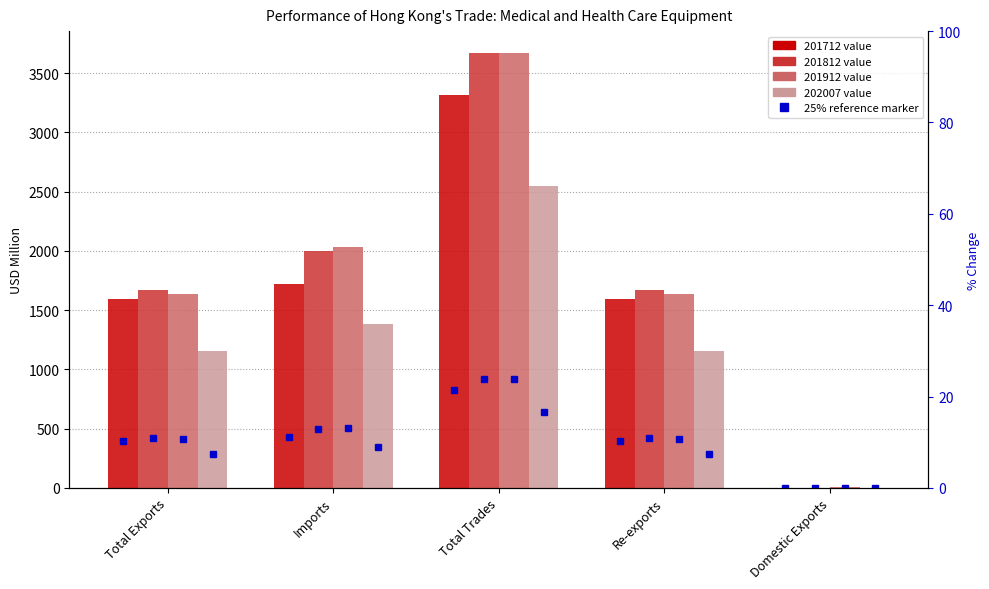

What is the difference between the highest and lowest values at Re-exports?

513.5